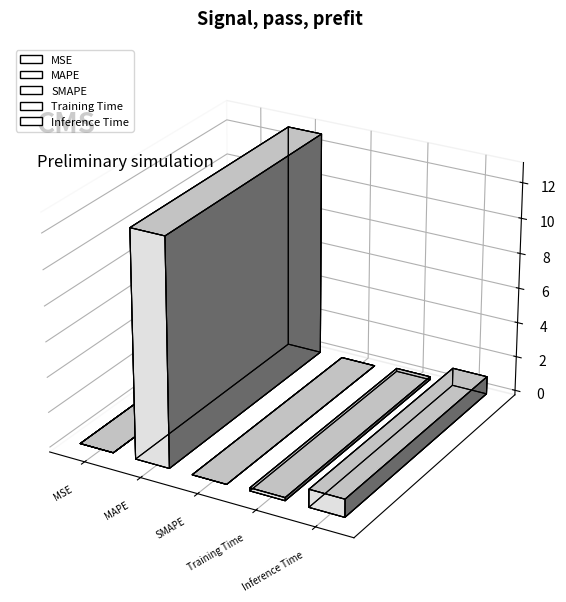

The chart shows a value of 12.9 at MAPE. True or false?

True